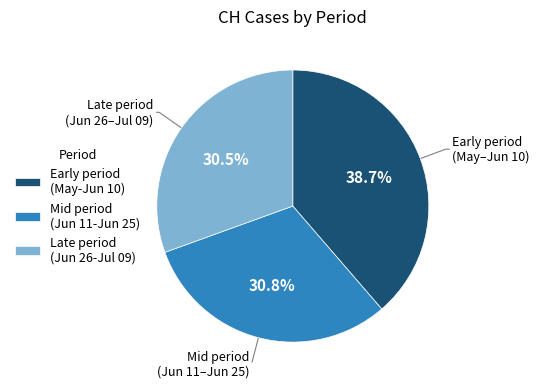

What percentage do Mid period (Jun 11-Jun 25) and Late period (Jun 26-Jul 09) together represent?

61.3%